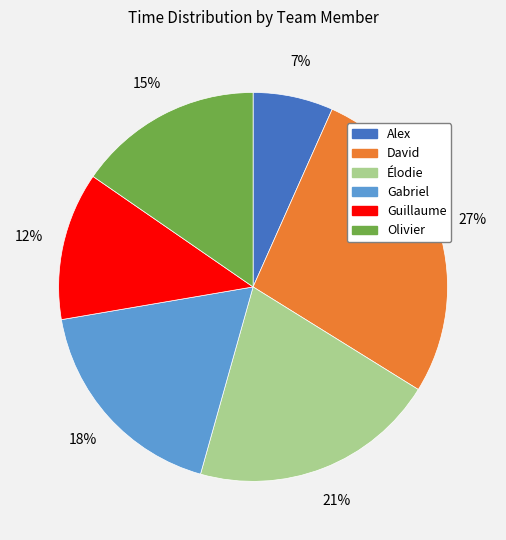

What percentage is the Olivier slice, to the nearest percent?

15%